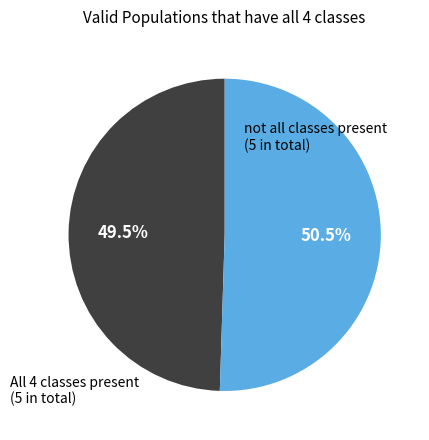

How many segments does this pie chart have?

2